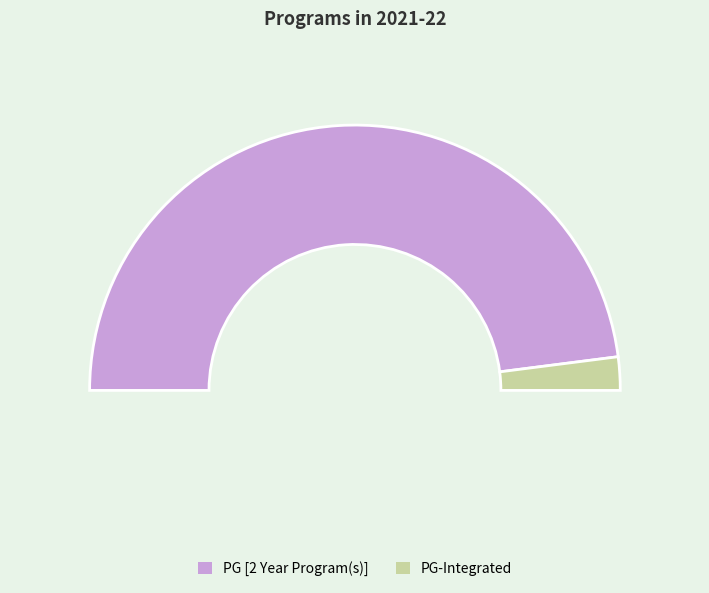

Between PG [2 Year Program(s)] and PG-Integrated, which is larger?

PG [2 Year Program(s)]